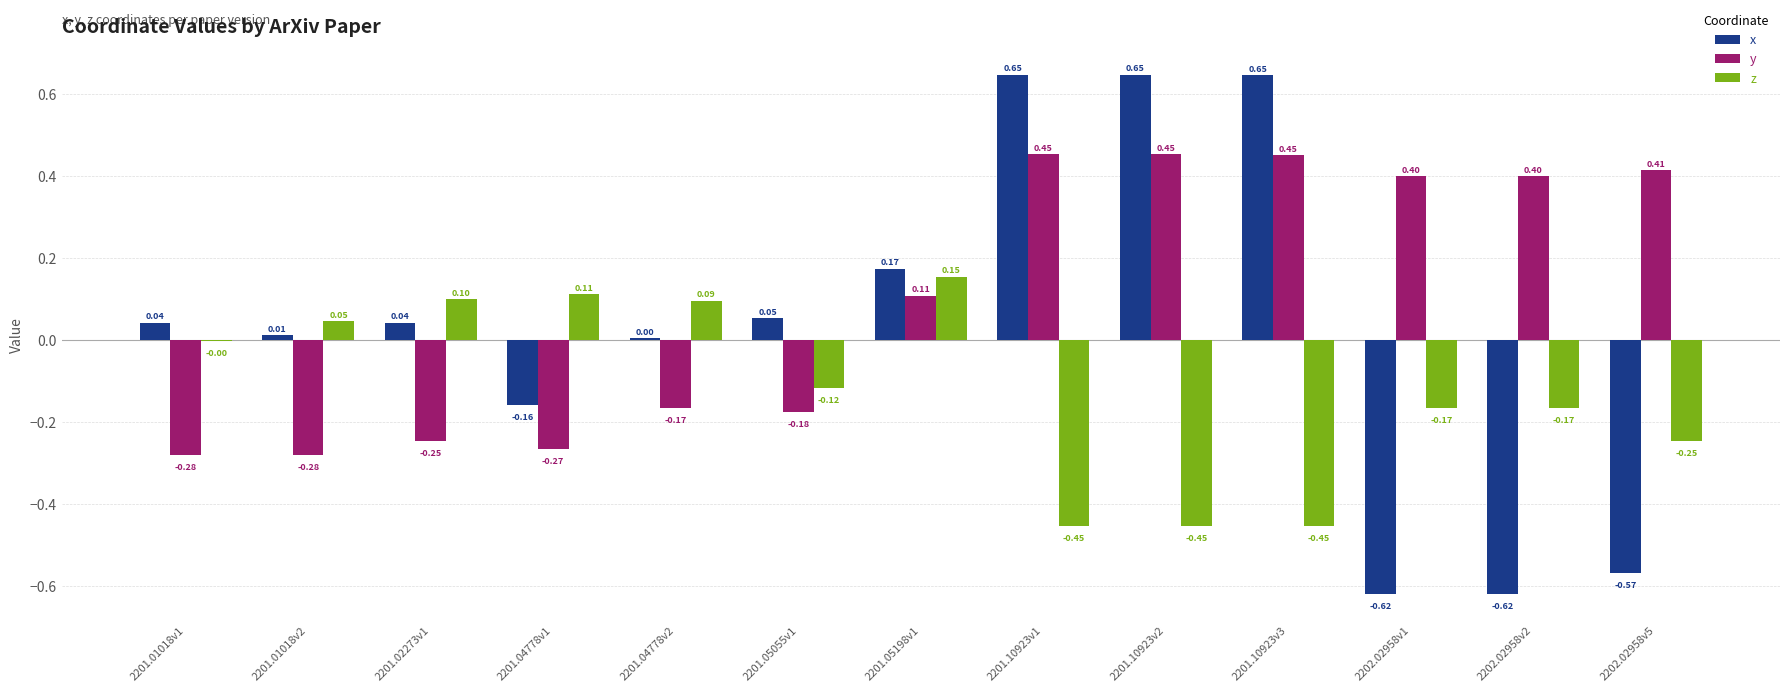

The x series shows 0.0 at 2201.01018v2. True or false?

True